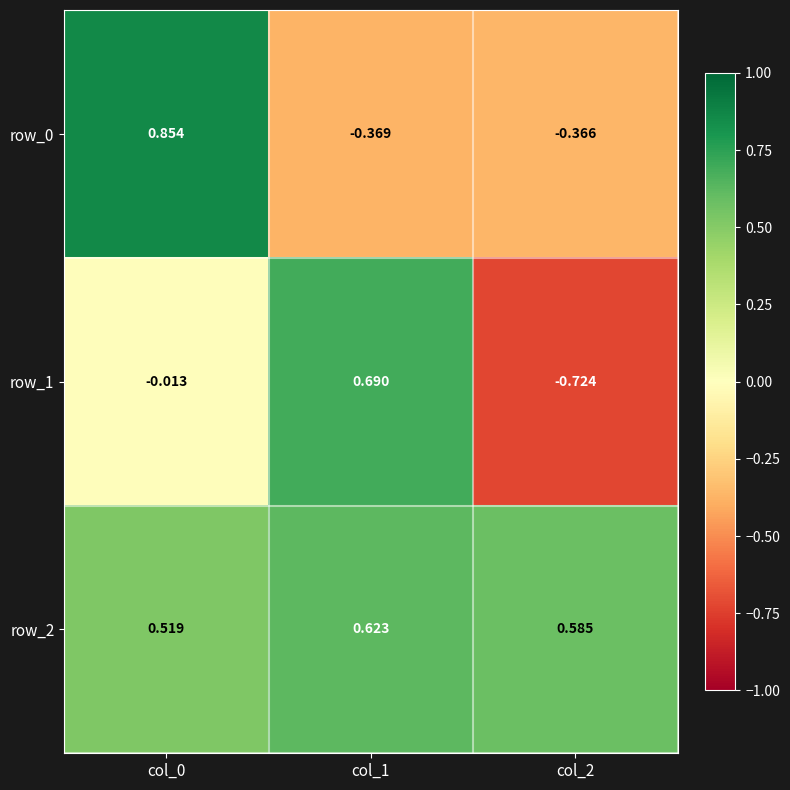

Is the value of row_0 at col_1 greater than the value of row_2 at col_2?

No